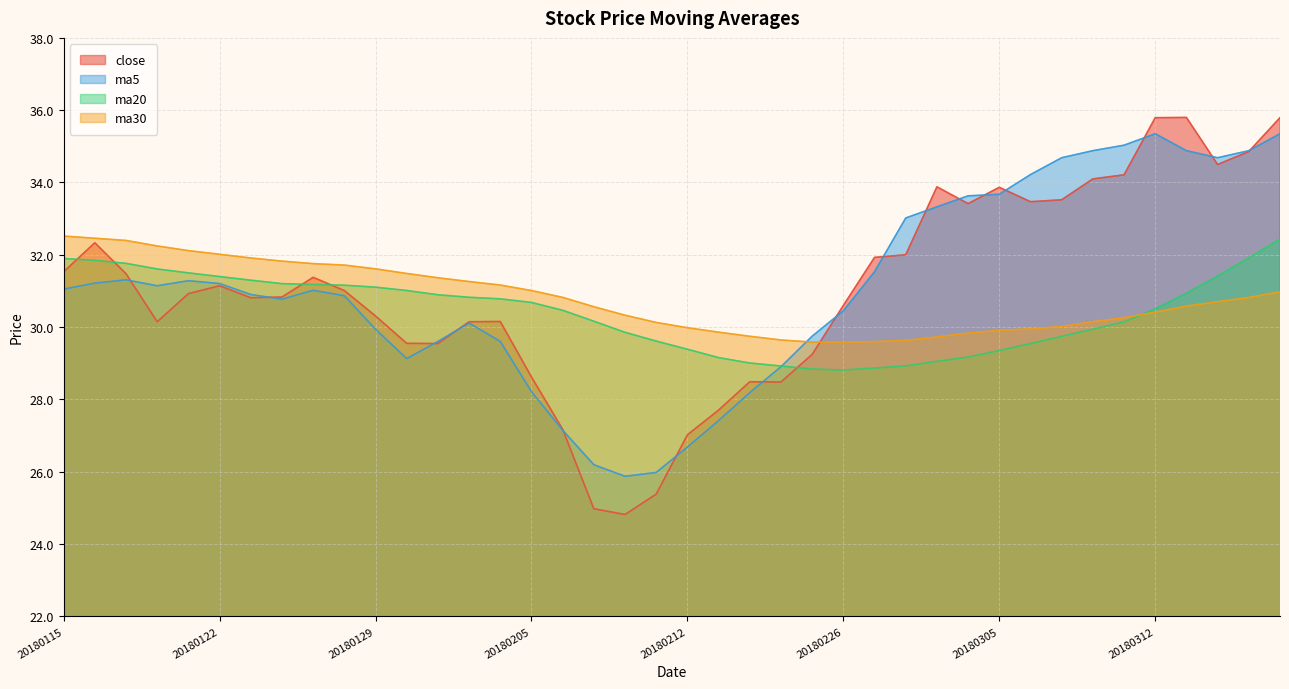

What is the value of the ma5 point at the 30th from the left?

33.6